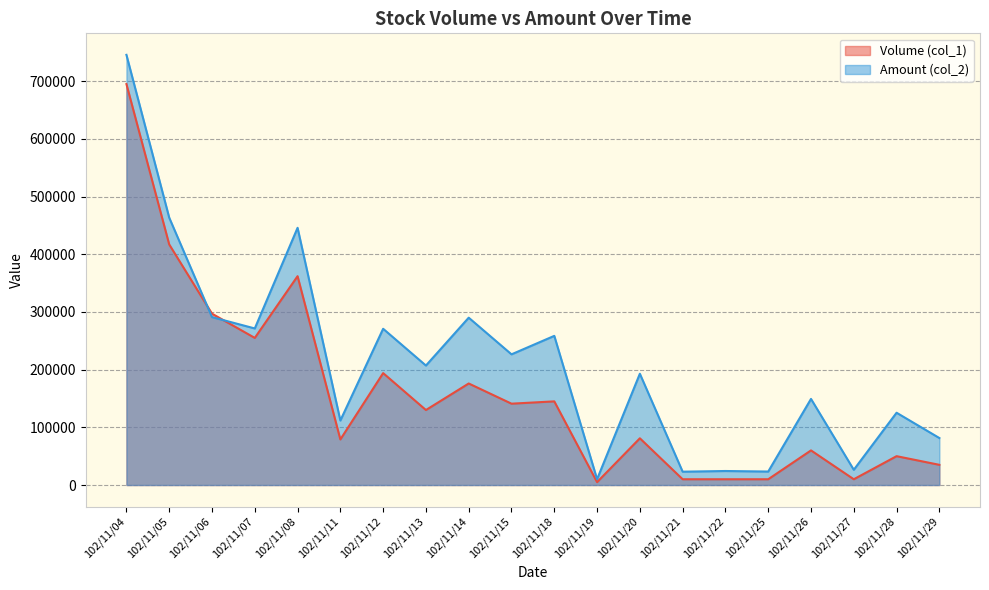

What are all the series names shown in the legend?

Volume (col_1), Amount (col_2)